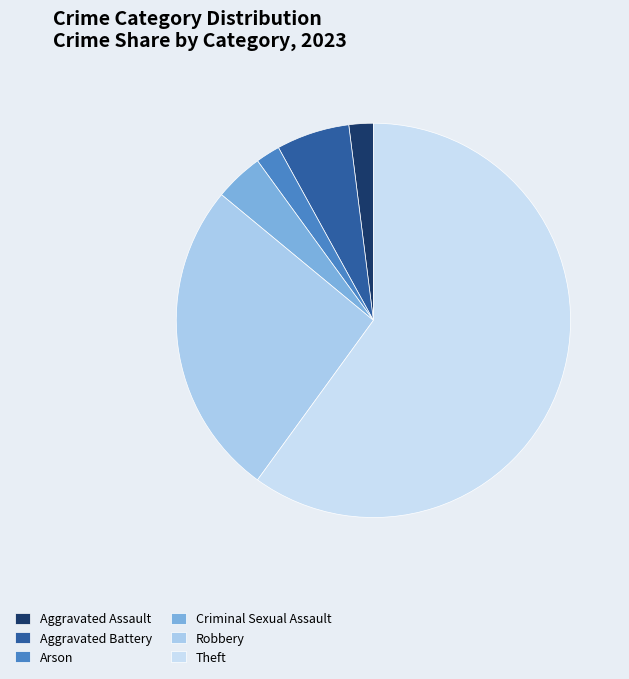

How many slices are in this pie chart?

6